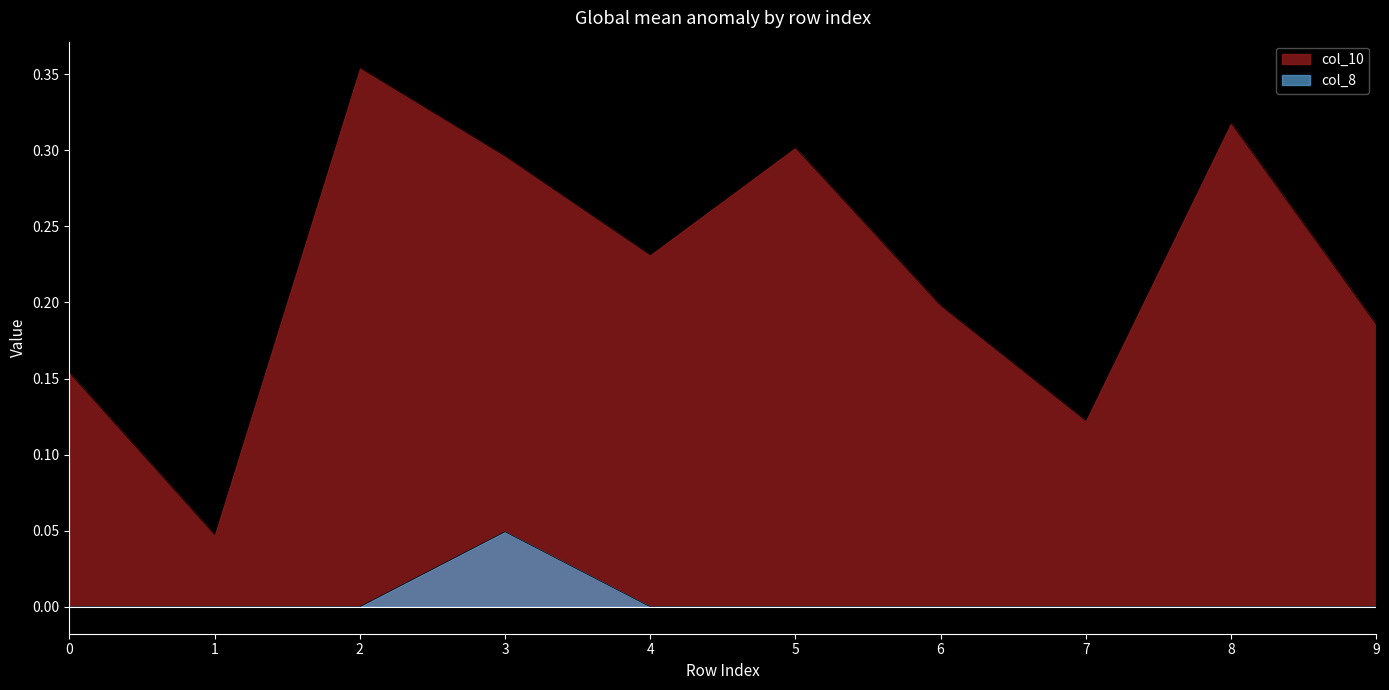

At which category does col_10 reach its first local peak?

2